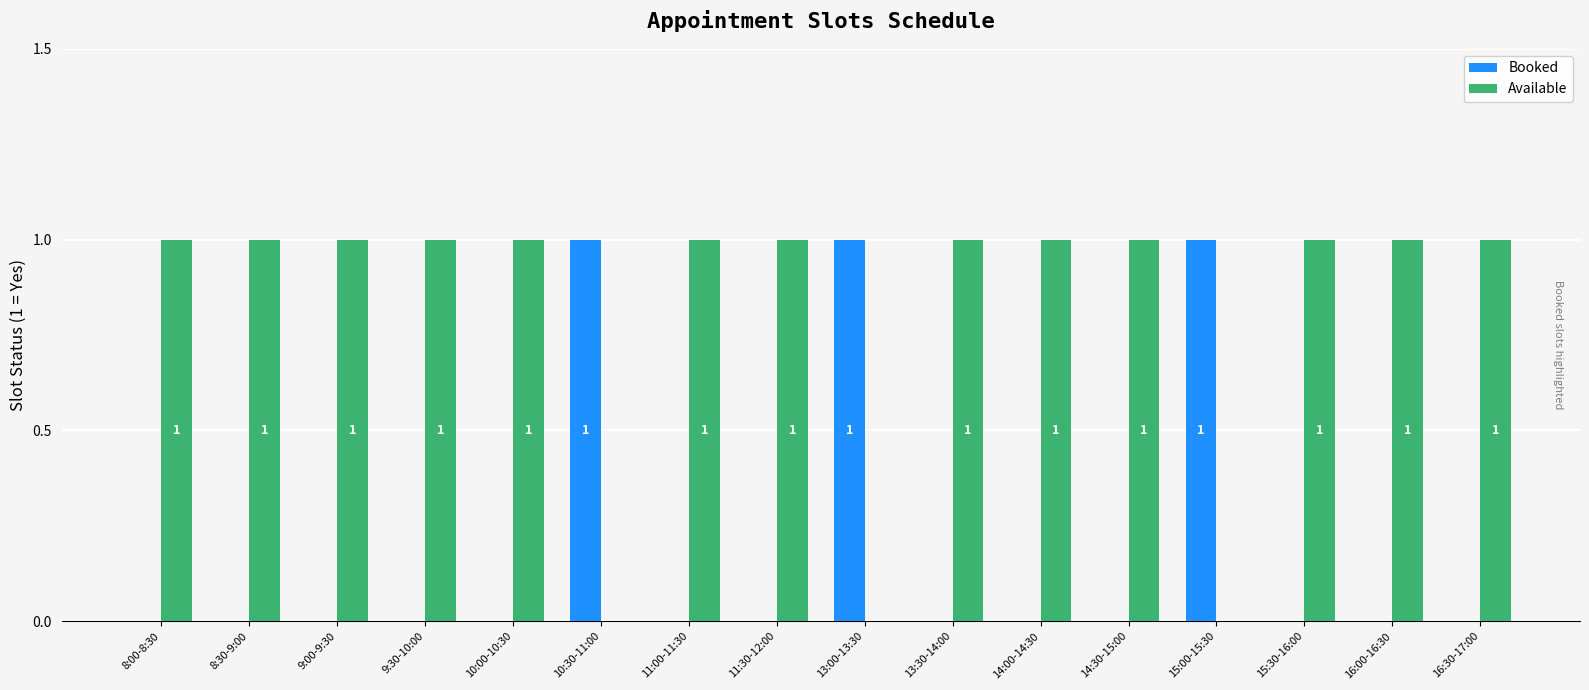

The Booked series shows 0 at 16:00-16:30. True or false?

True